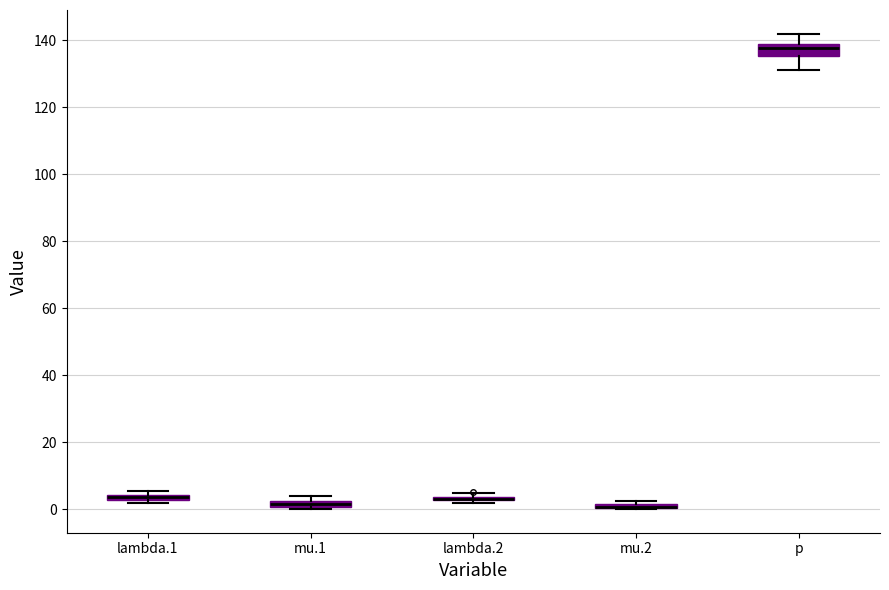

Where is the upper edge of the box for mu.2 on the y-axis? The values are not printed on the chart, so give them approximately, as read against the axis.

2